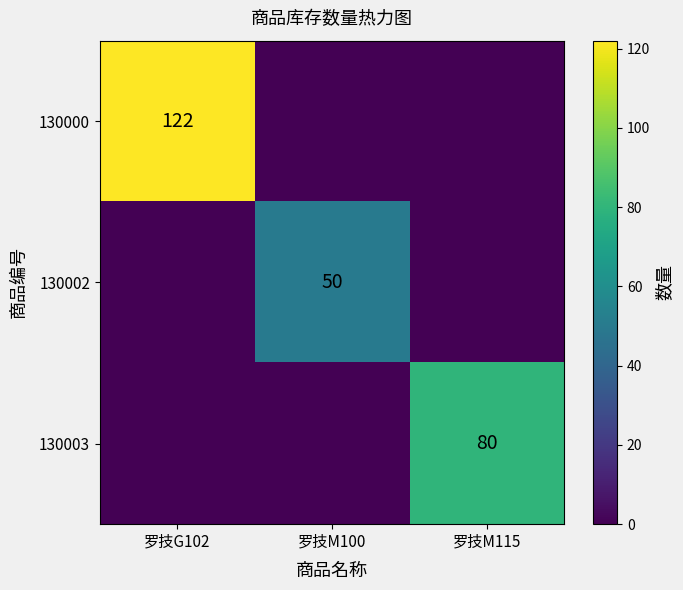

The 130000 series shows 73 at 罗技G102. True or false?

False